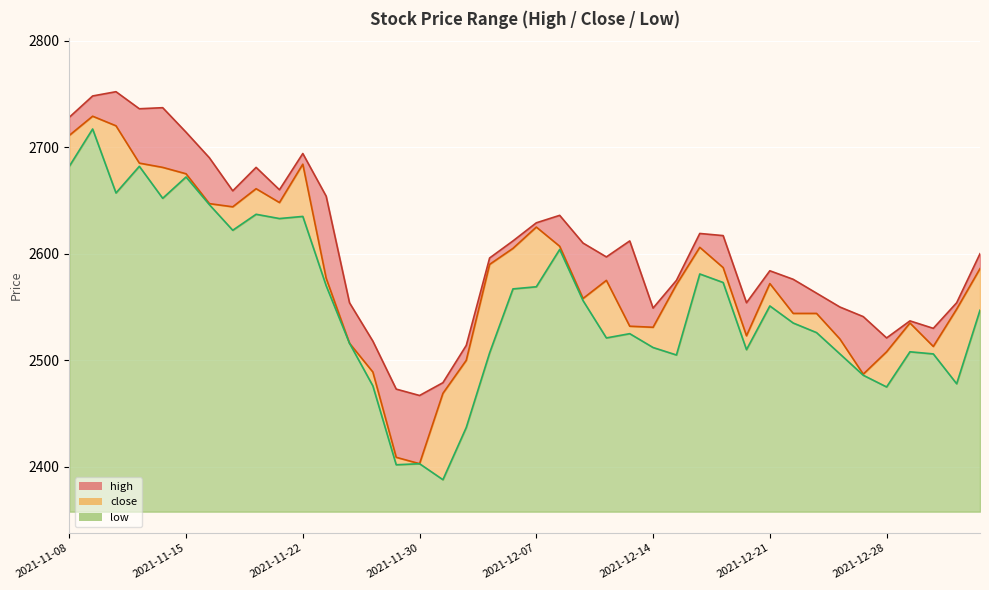

At which label is high closest to 2609?

2021-12-09